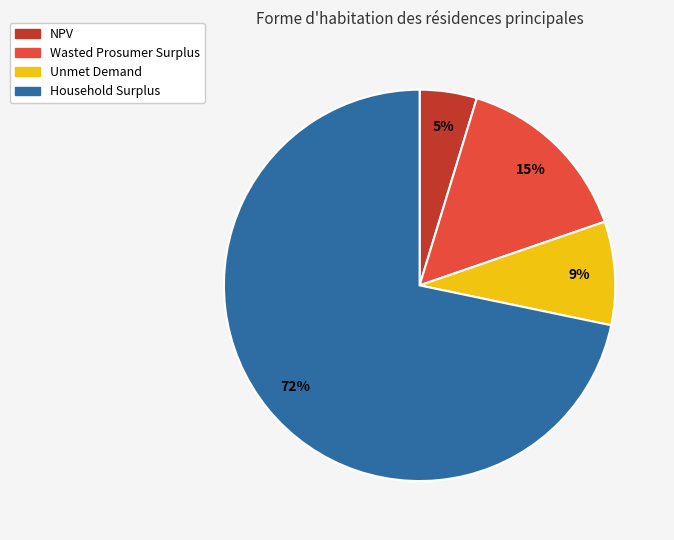

How many slices are in this pie chart?

4